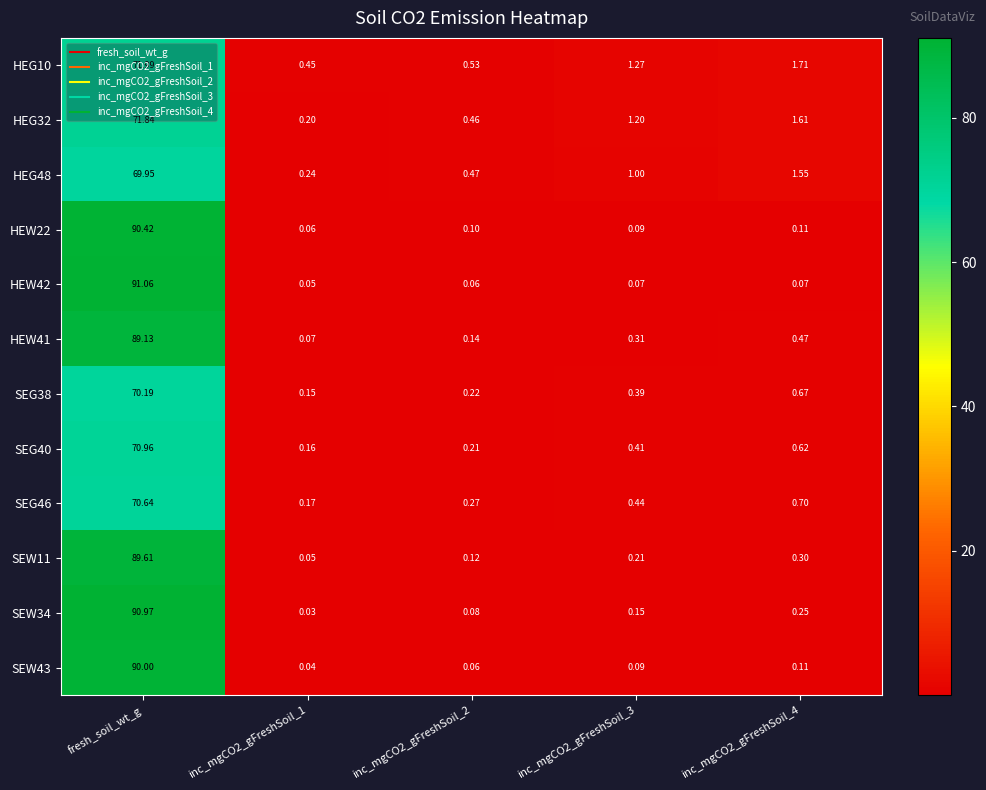

Is the value of HEW41 at inc_mgCO2_gFreshSoil_4 greater than the value of HEW22 at inc_mgCO2_gFreshSoil_1?

Yes